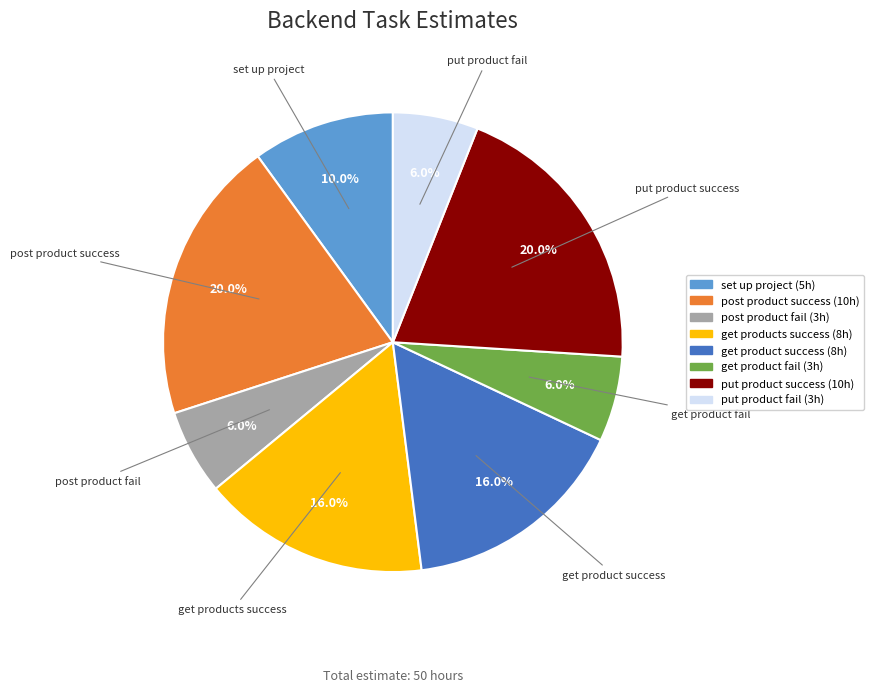

What is the total percentage of set up project and get products success?

26.0%